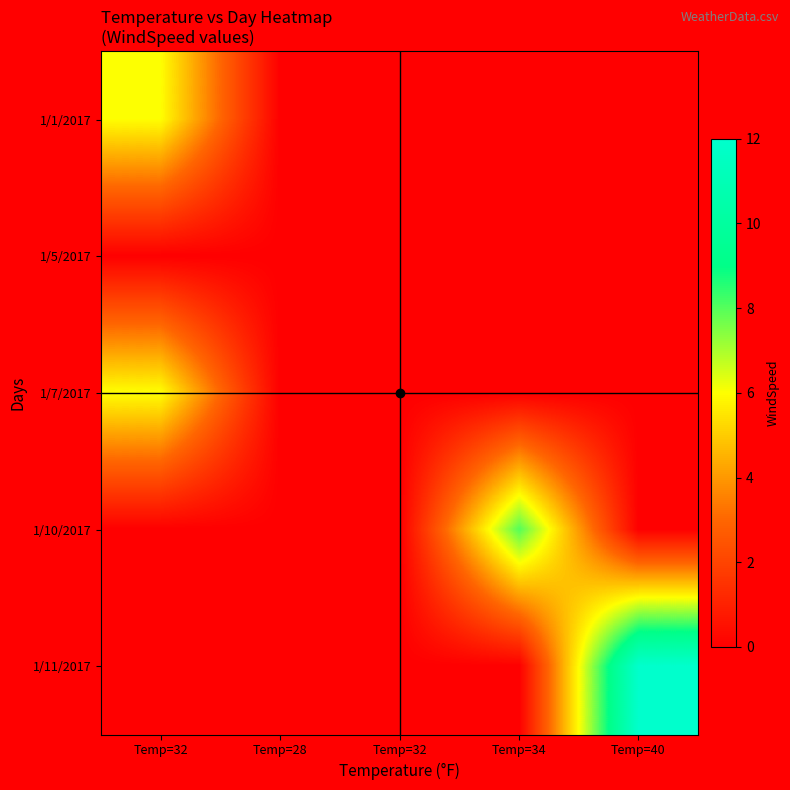

Which series has the largest total across all categories?

1/11/2017